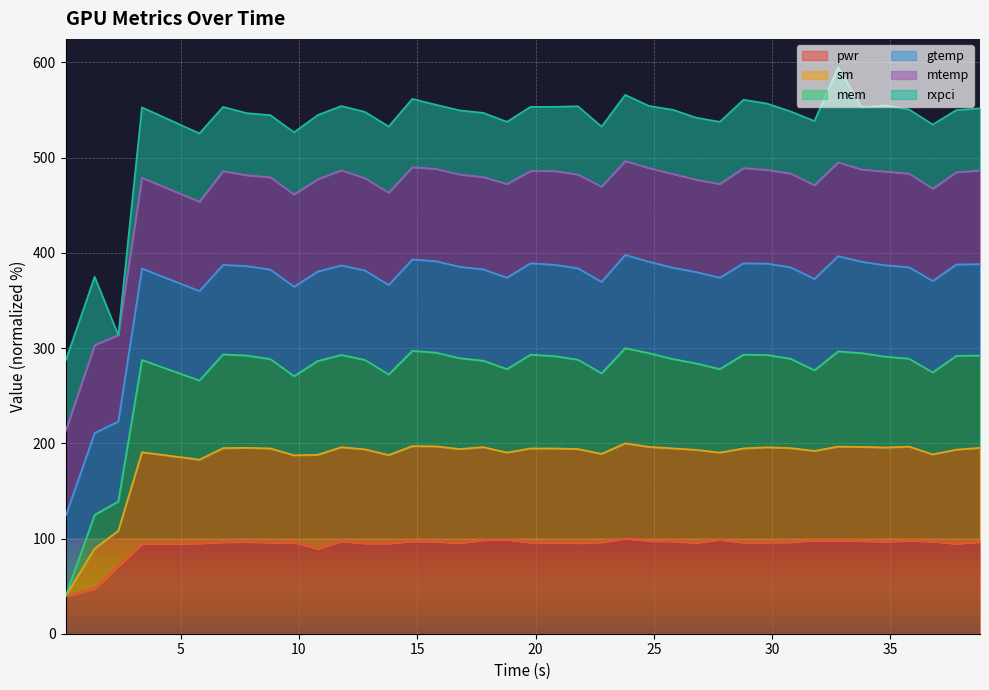

What is the maximum value for pwr?

100.0